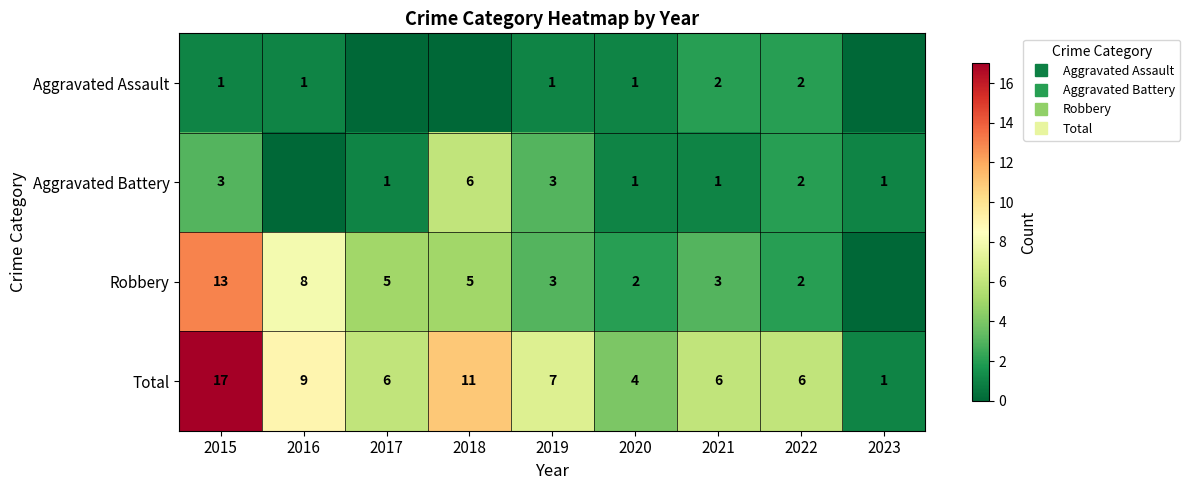

What is the sum of the Robbery values at 2019 and 2017?

8